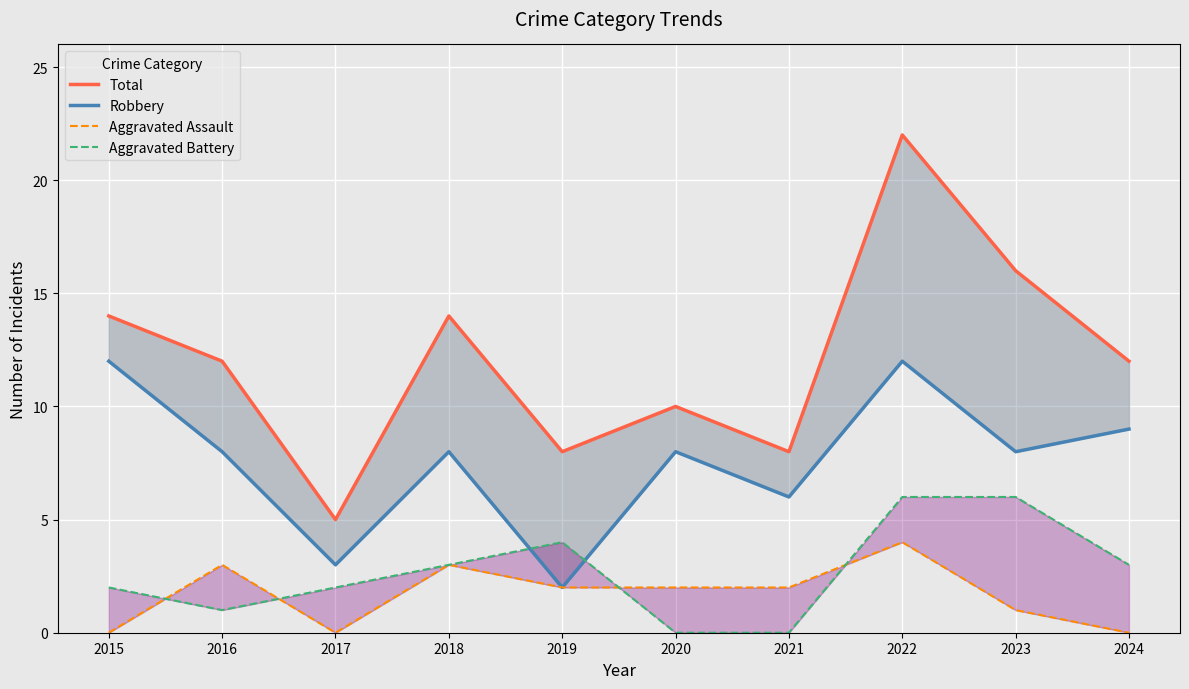

Which has a higher value, 2018 or 2015?

2018